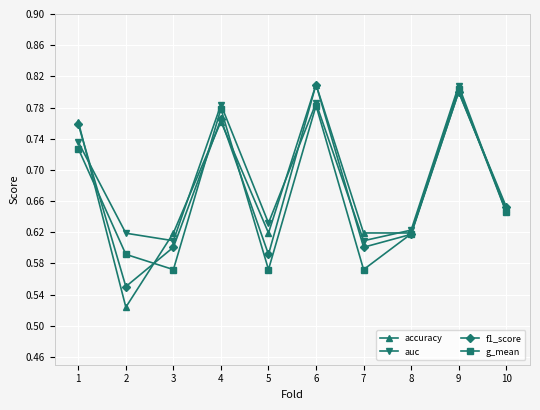

How many lines are shown in the chart?

4